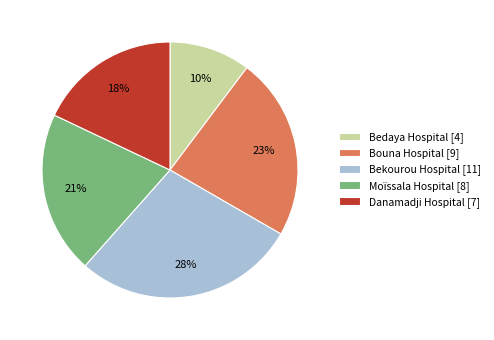

Approximately how many times larger is the value at Danamadji Hospital [7] compared to Bekourou Hospital [11]?

0.6